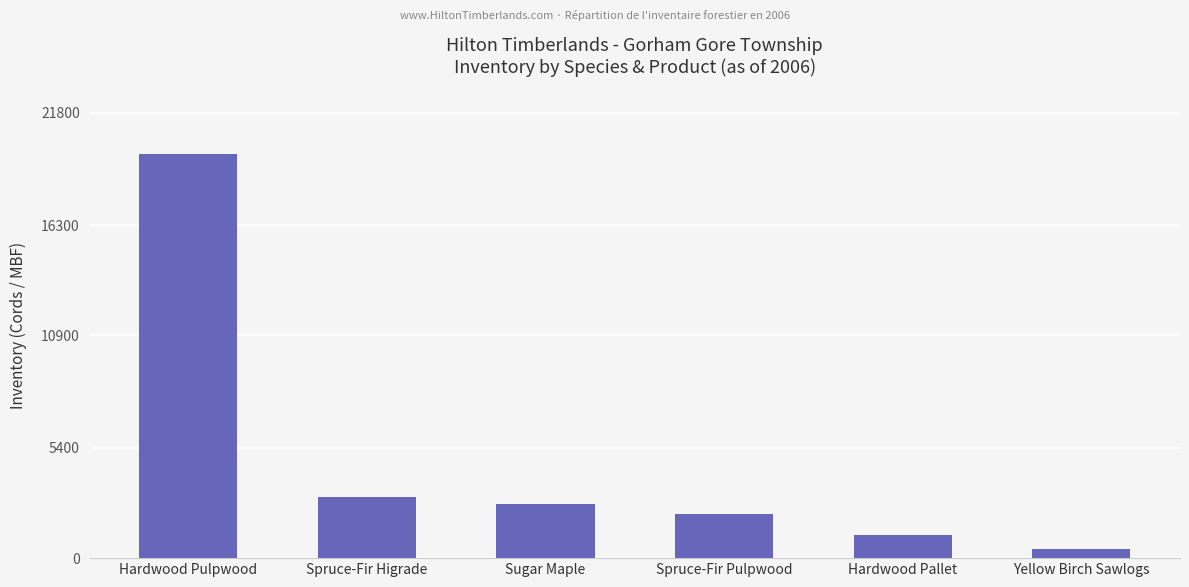

Between Hardwood Pulpwood and Sugar Maple, which is larger?

Hardwood Pulpwood